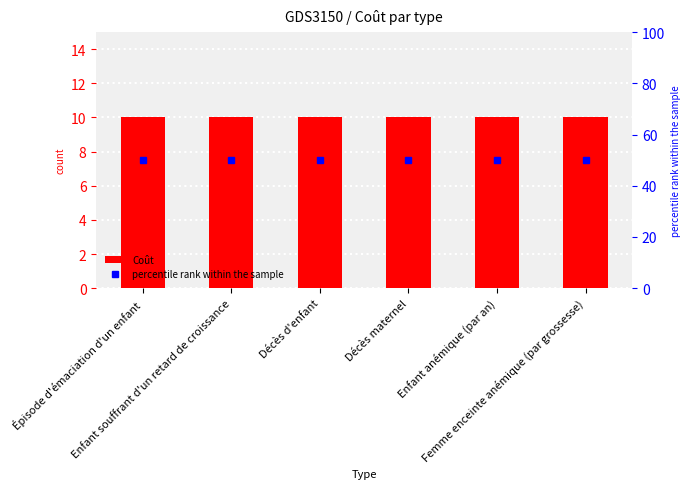

Is the value of Coût at Épisode d'émaciation d'un enfant greater than the value of percentile rank within the sample at Décès maternel?

No